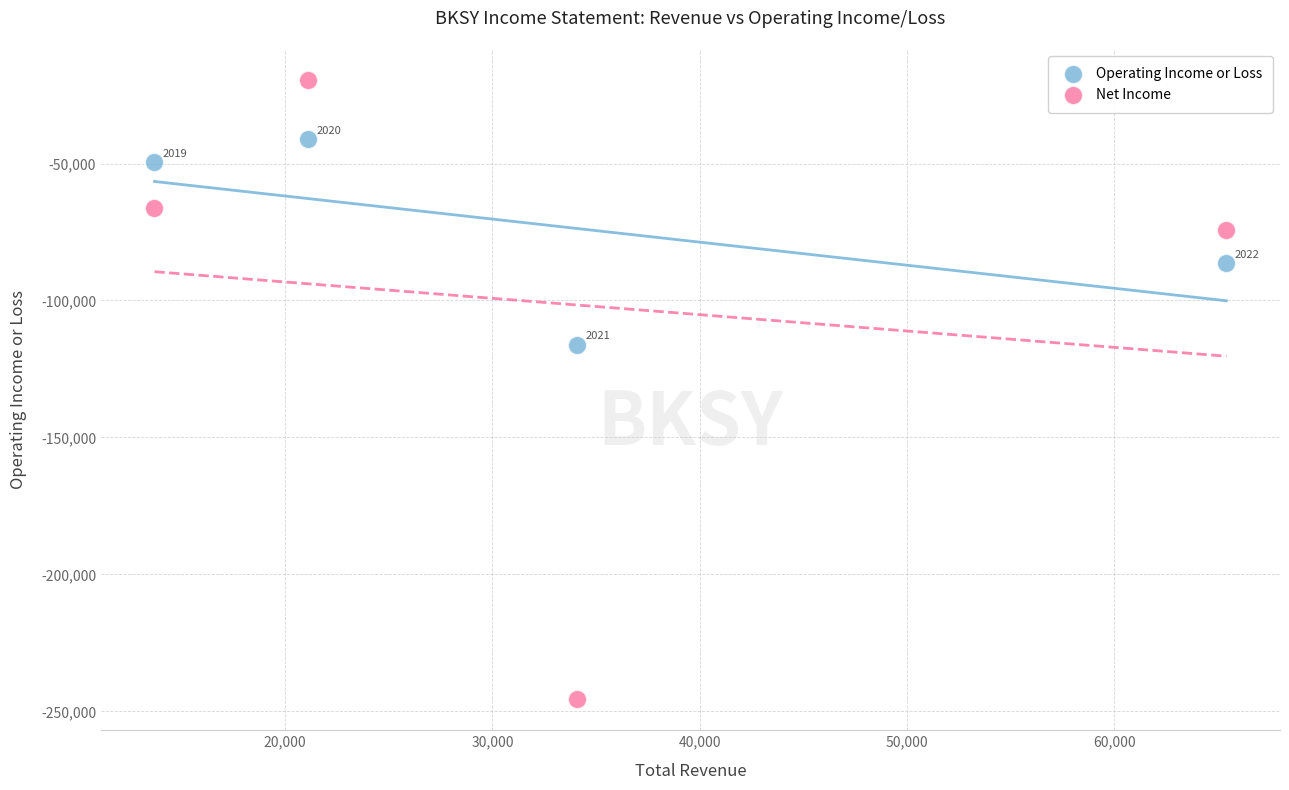

What are all the series names shown in the legend?

Operating Income or Loss, Net Income